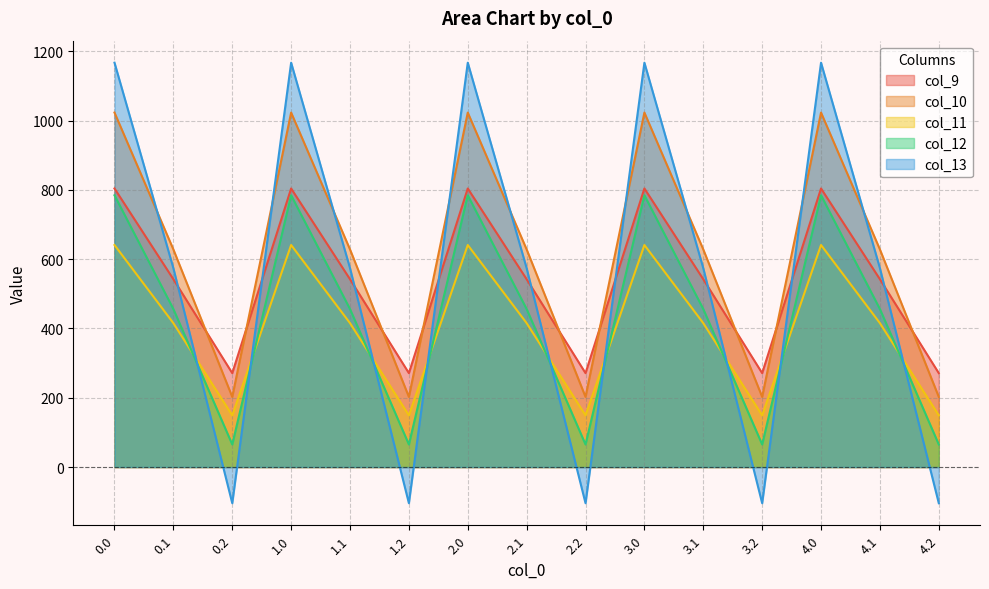

At 1.2, list the series in order from smallest to largest.

col_13, col_12, col_11, col_10, col_9